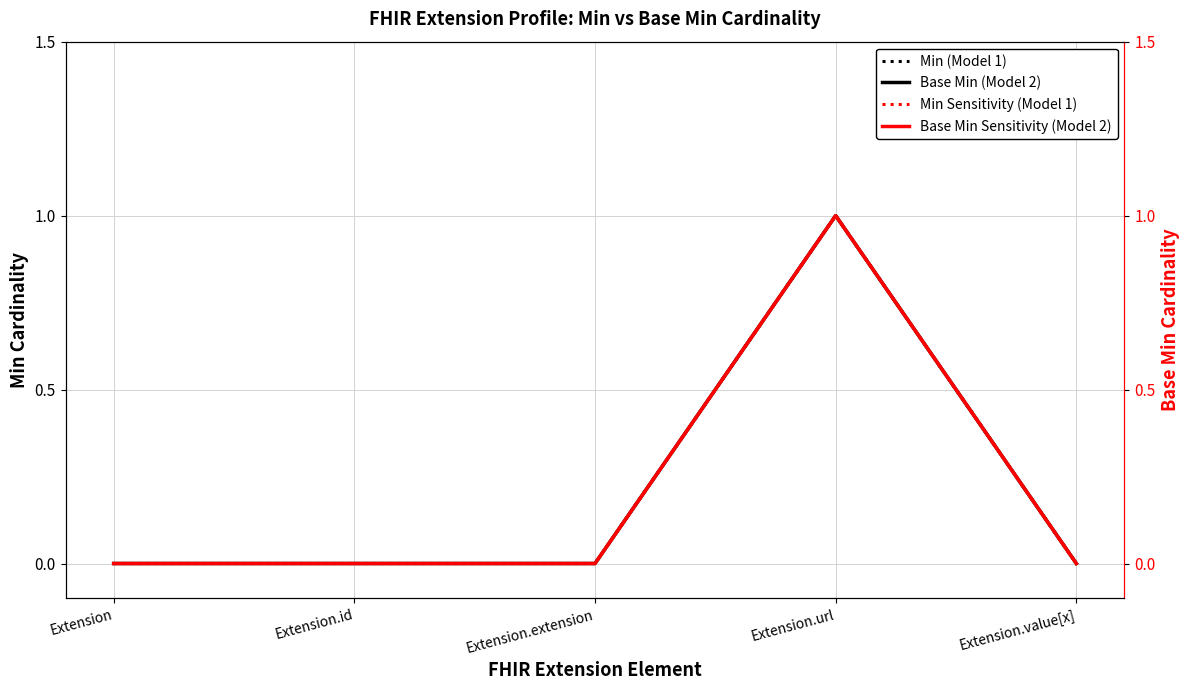

The Base Min (Model 2) series shows 0 at Extension.extension. True or false?

True